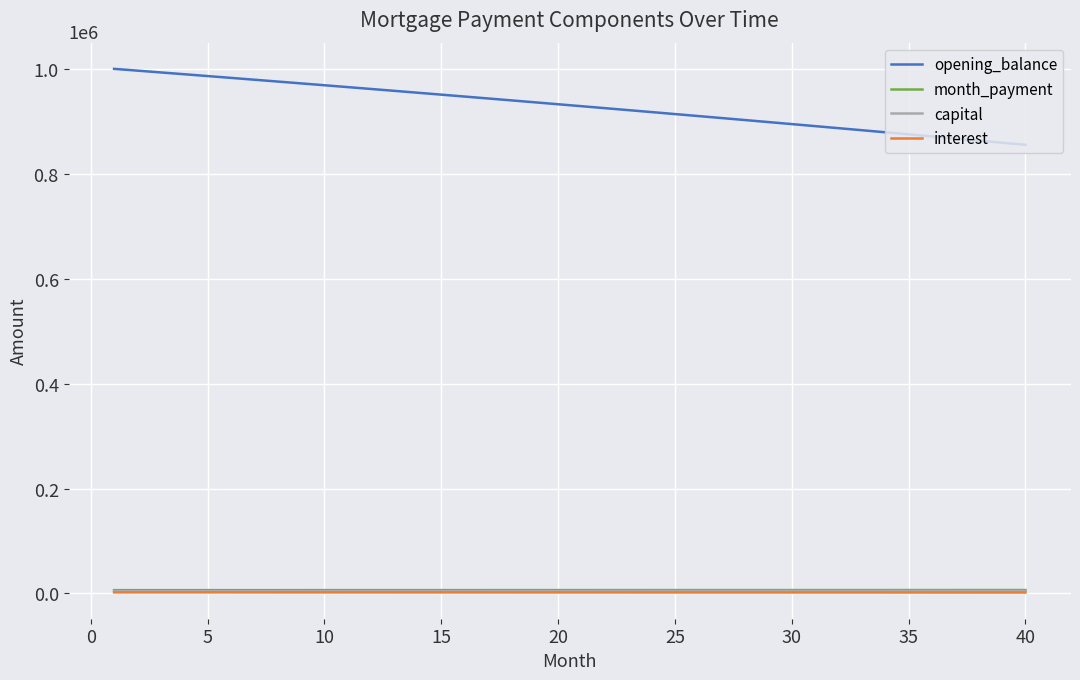

True or false: opening_balance and interest cross at least once.

False